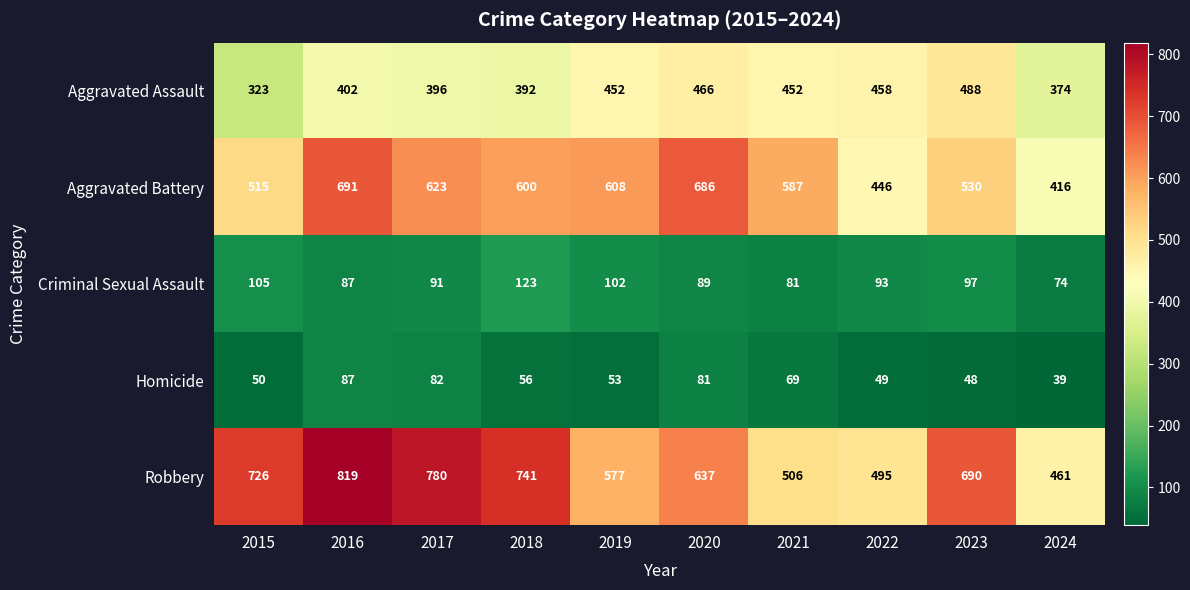

What is the difference between the highest and lowest values at 2016?

732